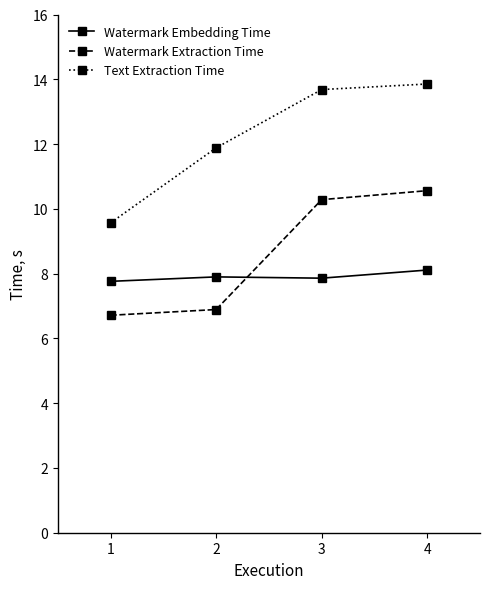

True or false: Text Extraction Time and Watermark Extraction Time cross at least once.

False